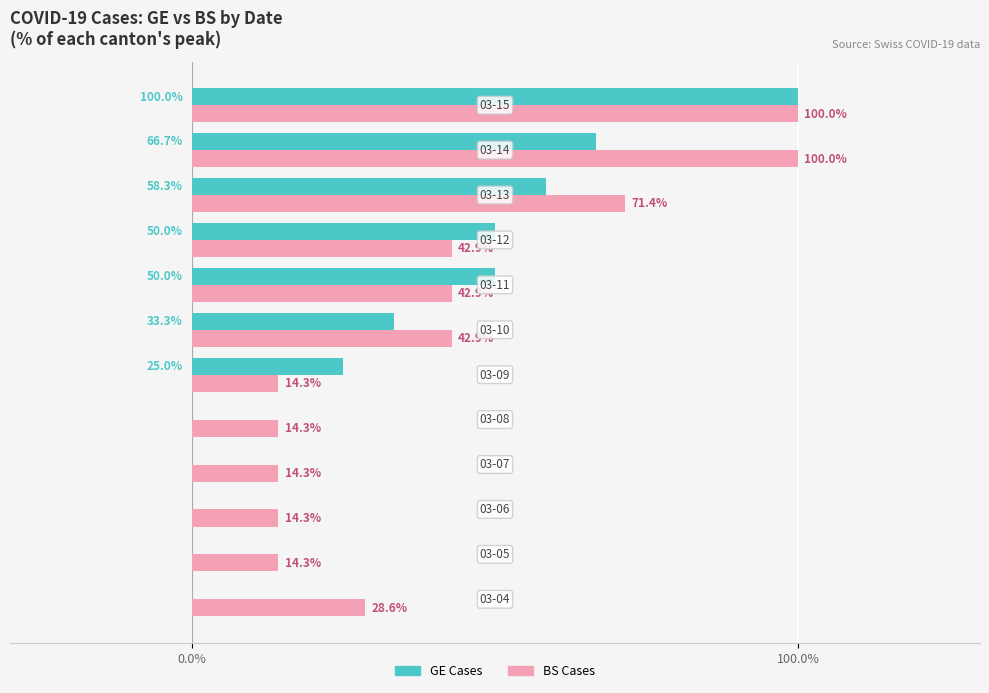

What is the maximum value for GE Cases?

100.0